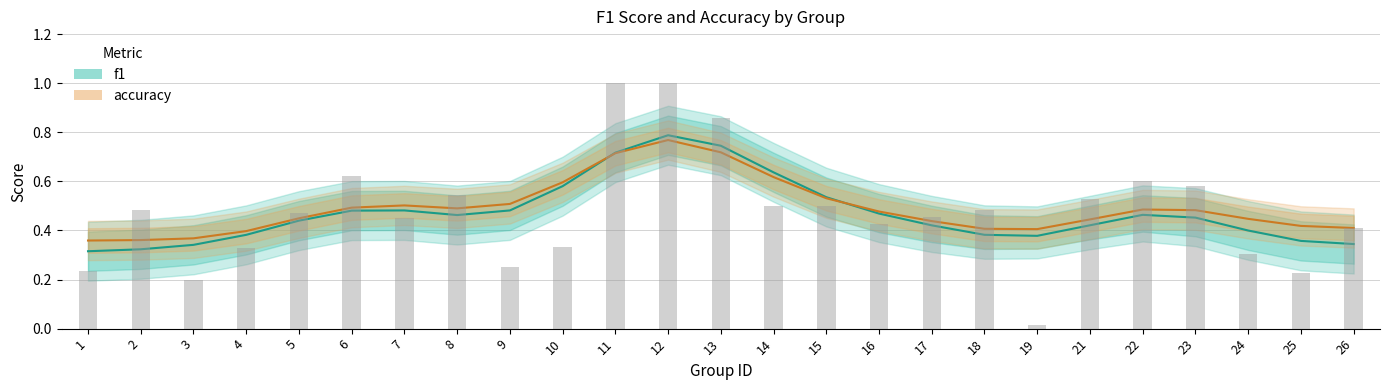

How many f1 values are between 0 and 1?

25